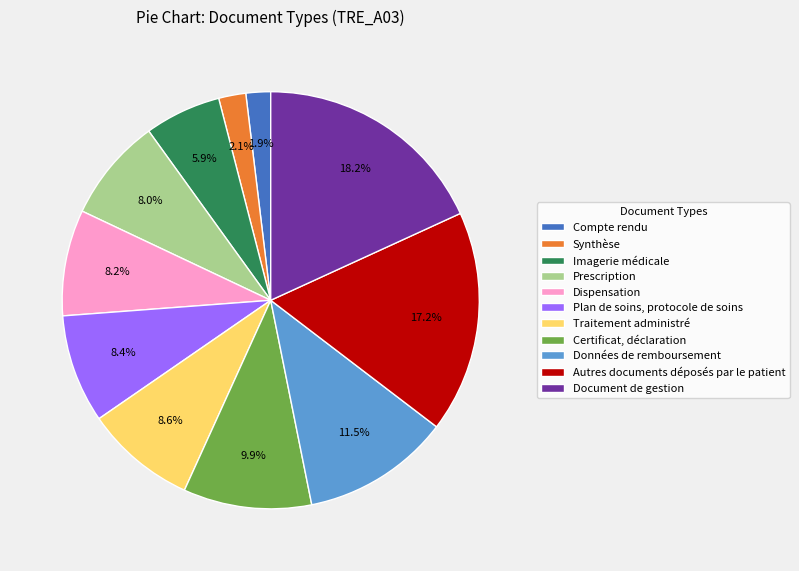

Approximately how many times larger is the value at Prescription compared to Certificat, déclaration?

0.8